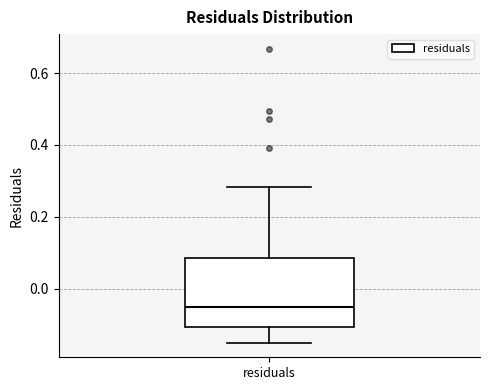

Read this box plot against the y-axis: the position of the median line, the range covered by the box, and the ends of both whiskers. The values are not printed on the chart, so give them approximately, as read against the axis.

median -0.06, box -0.10 to 0.08, whiskers -0.16 to 0.28